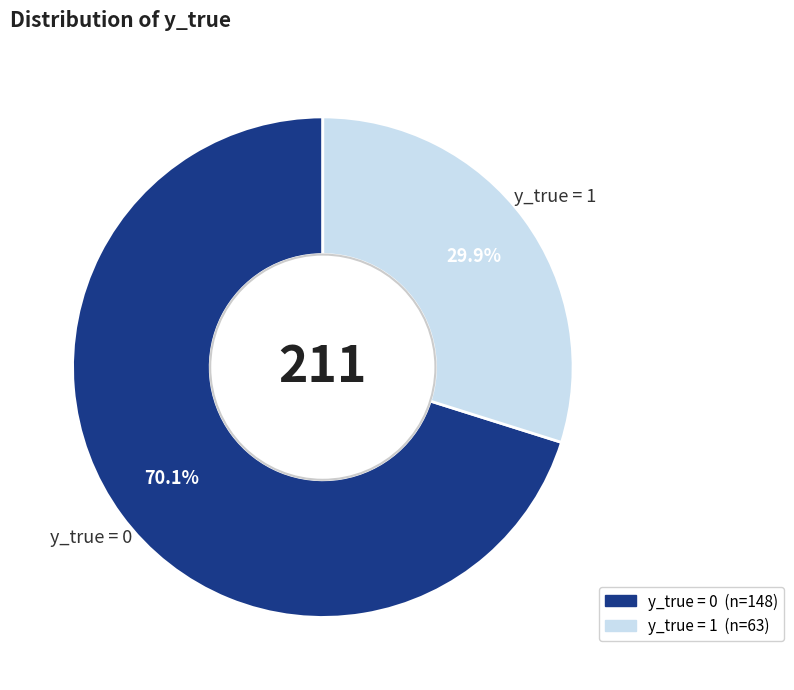

Is there a majority slice in this chart?

Yes